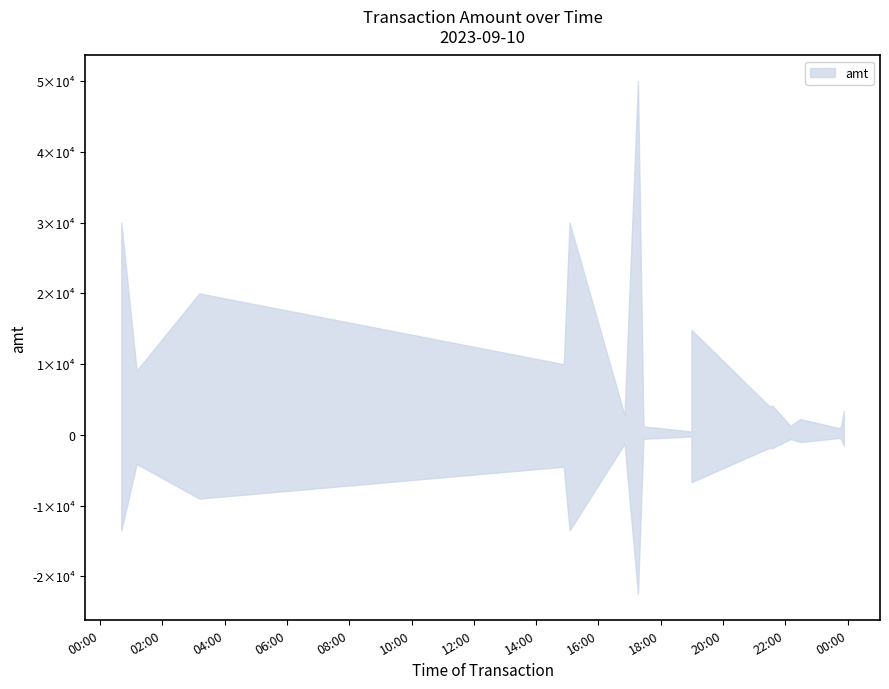

Is this an area chart (filled region under the line)?

No